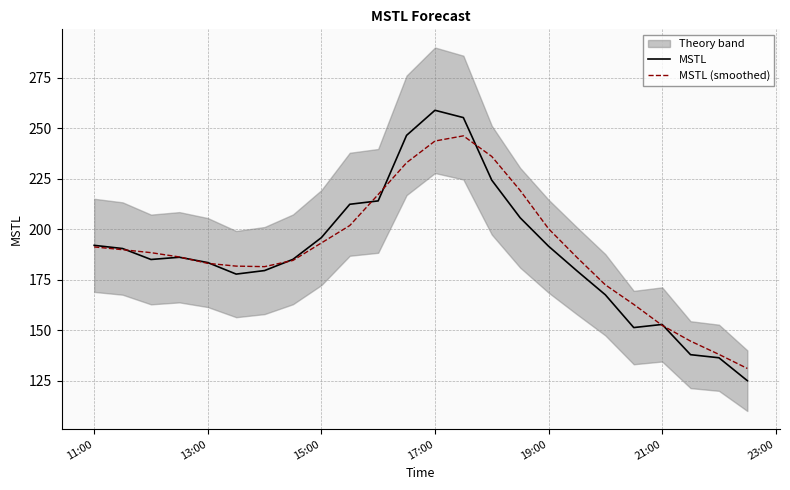

Is it true that MSTL equals 258.9 at 17:00?

True